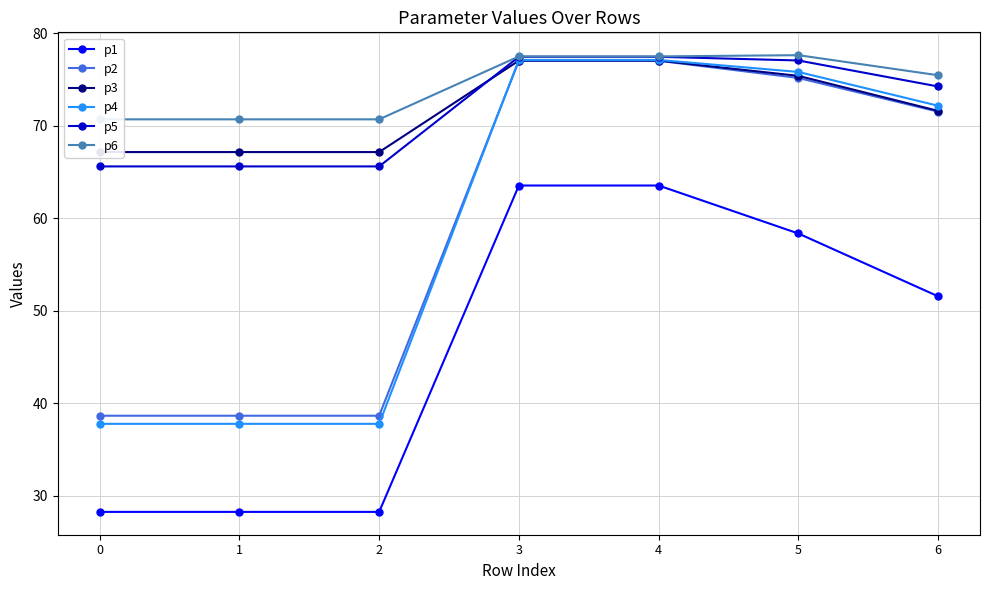

The p5 series shows 33.5 at 0. True or false?

False